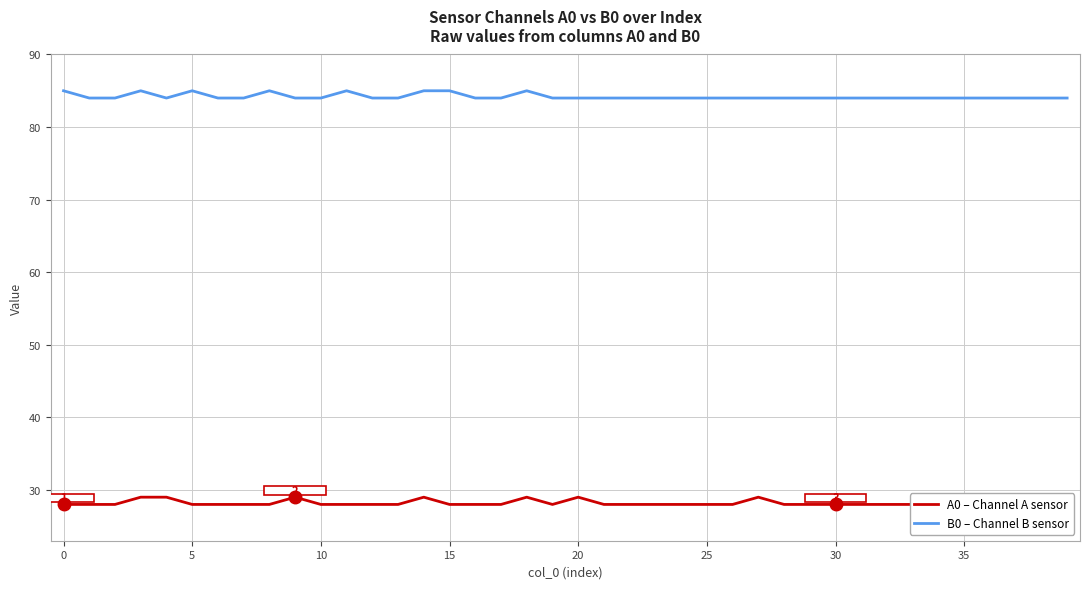

List the series in order of their overall mean, highest first.

B0 – Channel B sensor, A0 – Channel A sensor